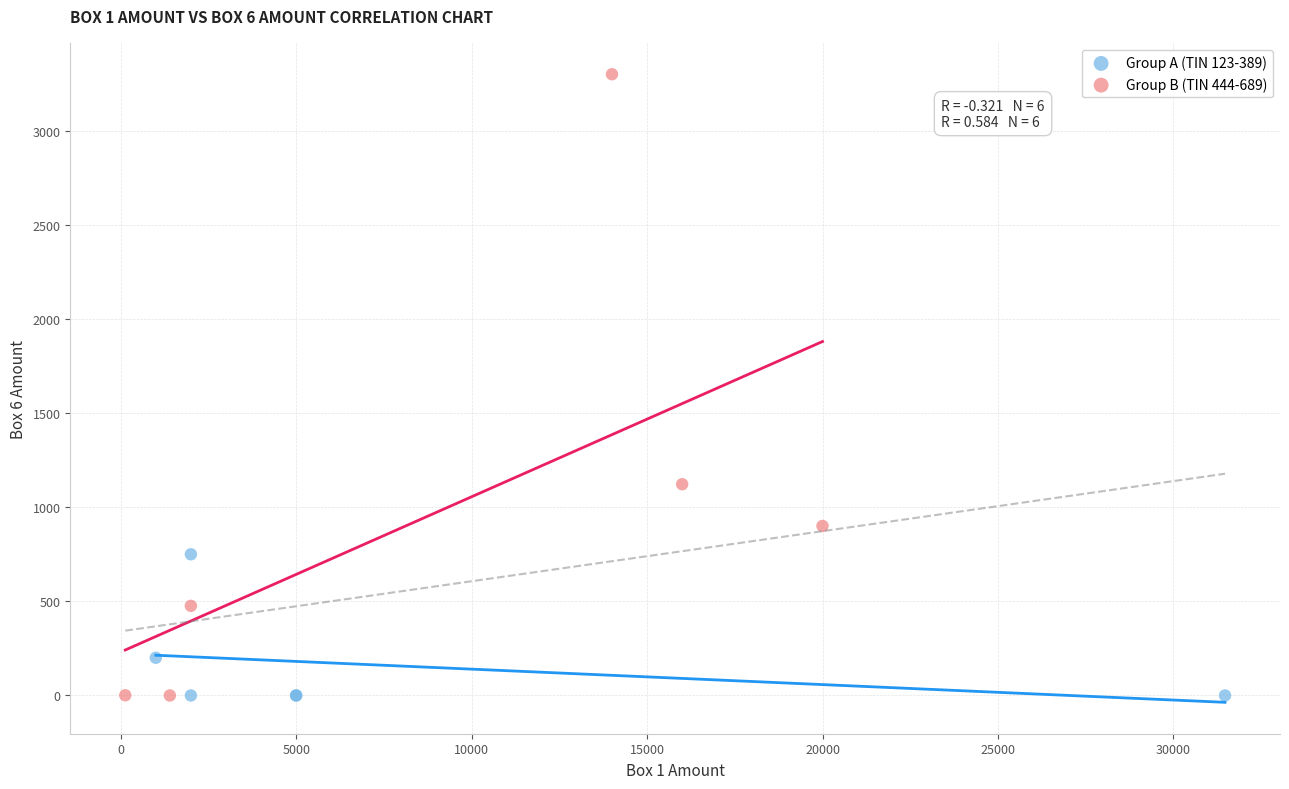

Which series contains the highest Y value?

Group B (TIN 444-689)